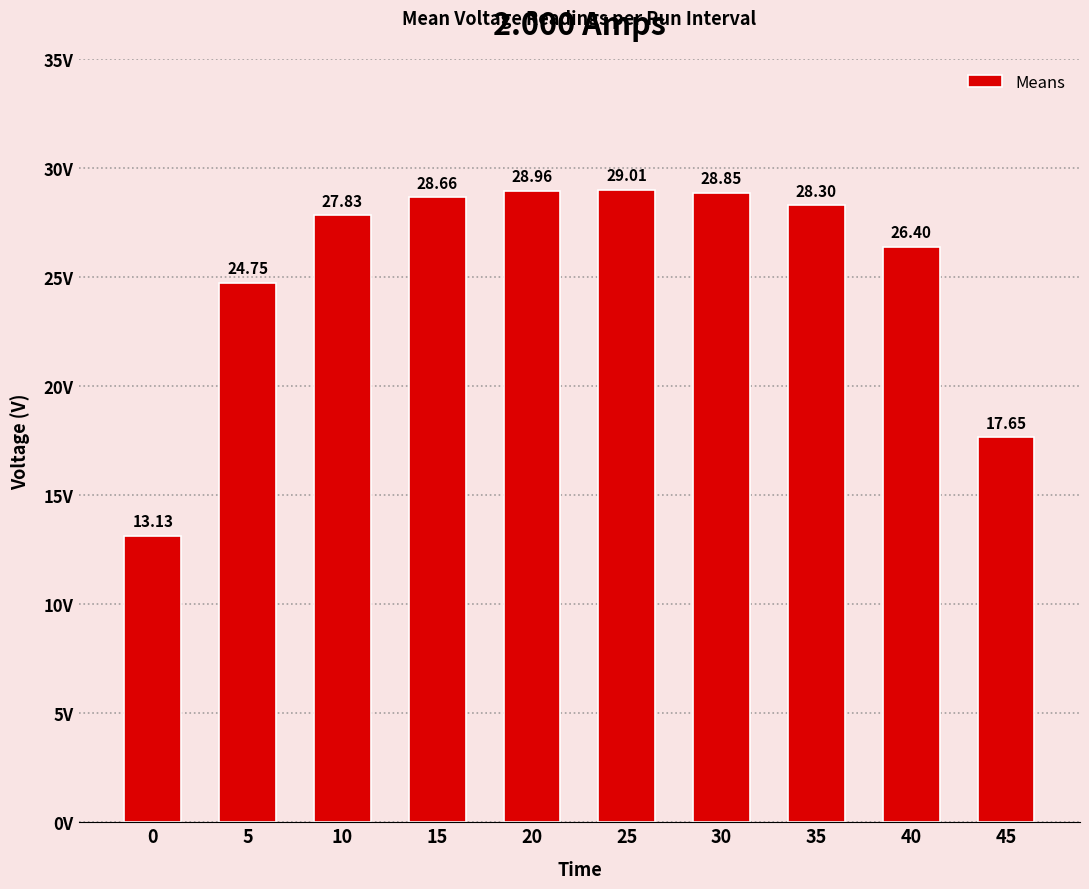

Which has a higher value, 25 or 40?

25